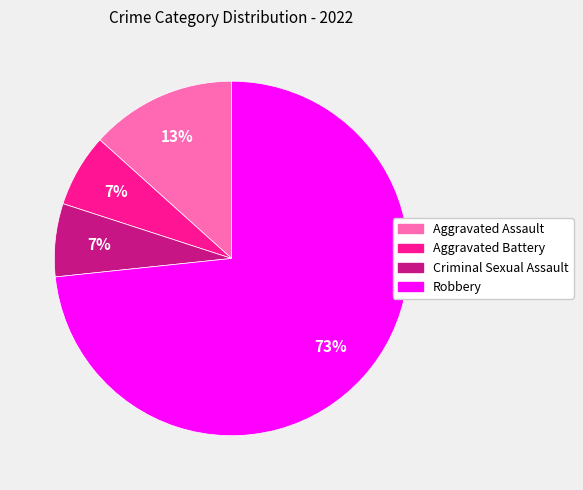

What is the ratio of the value at Aggravated Battery to the value at Robbery?

0.1